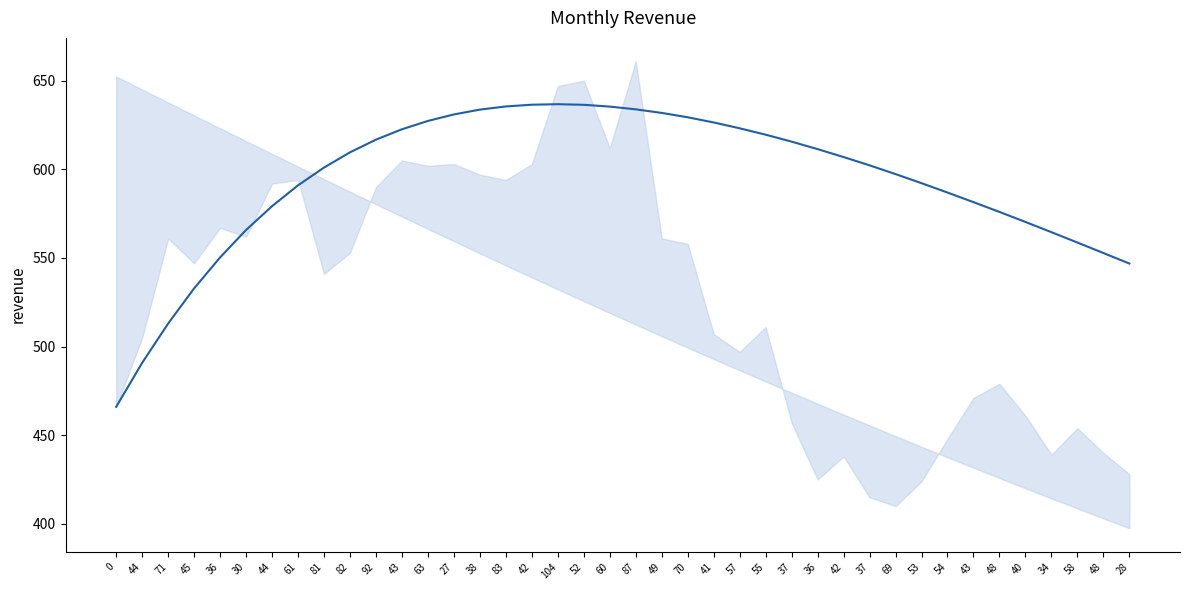

Count the number of categories in the chart.

40